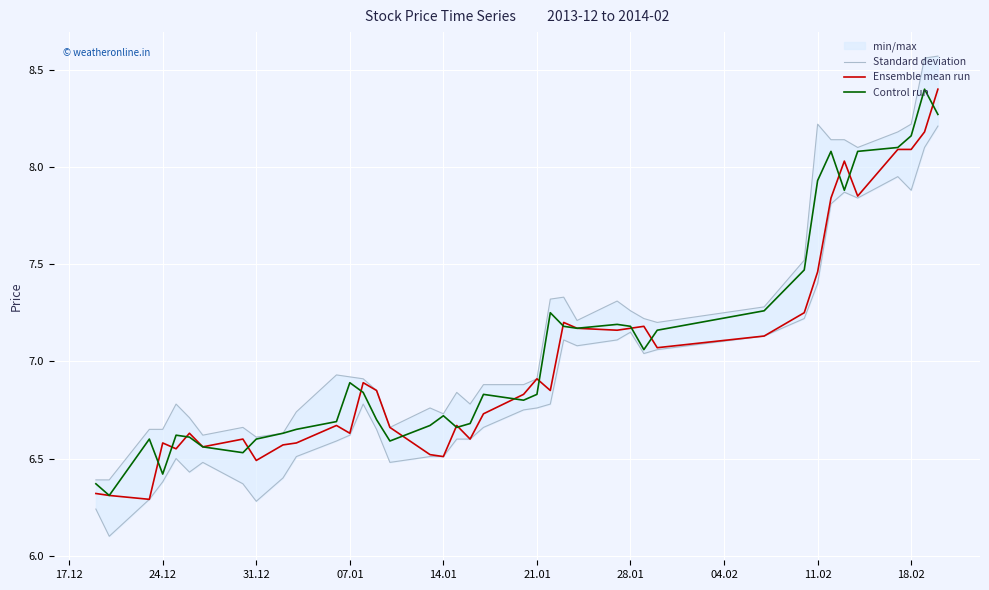

True or false: Ensemble mean run has more than 2 points higher than both neighbors.

True